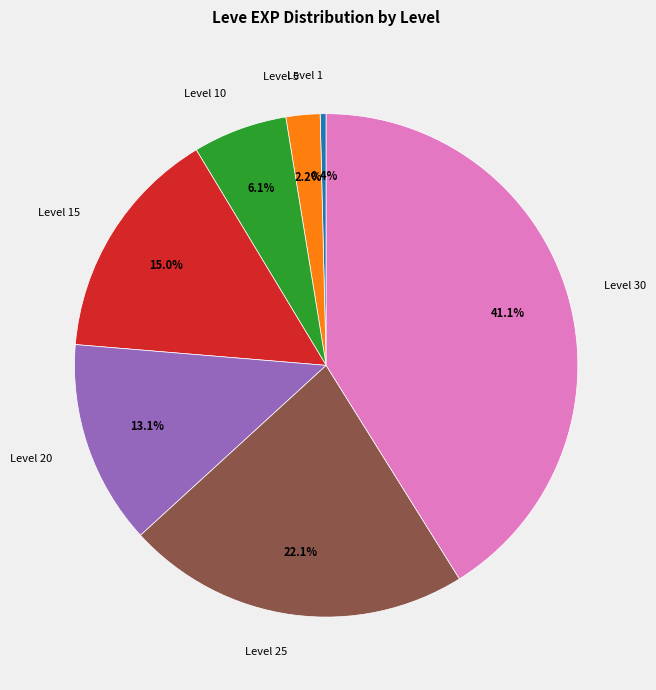

Which category has the smallest portion of the pie?

Level 1